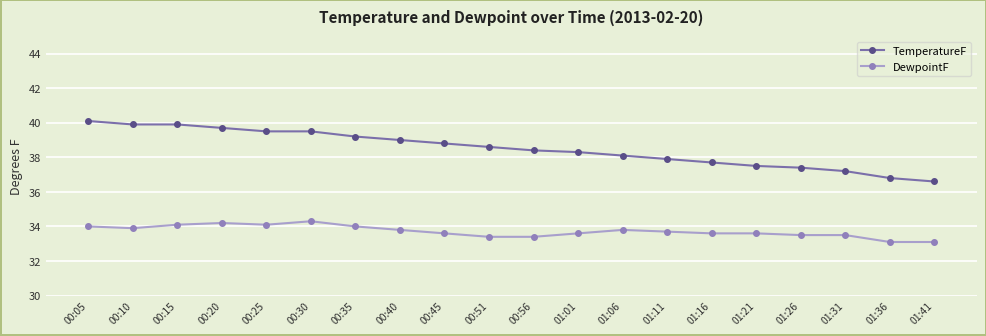

What is the smallest value displayed?

33.1